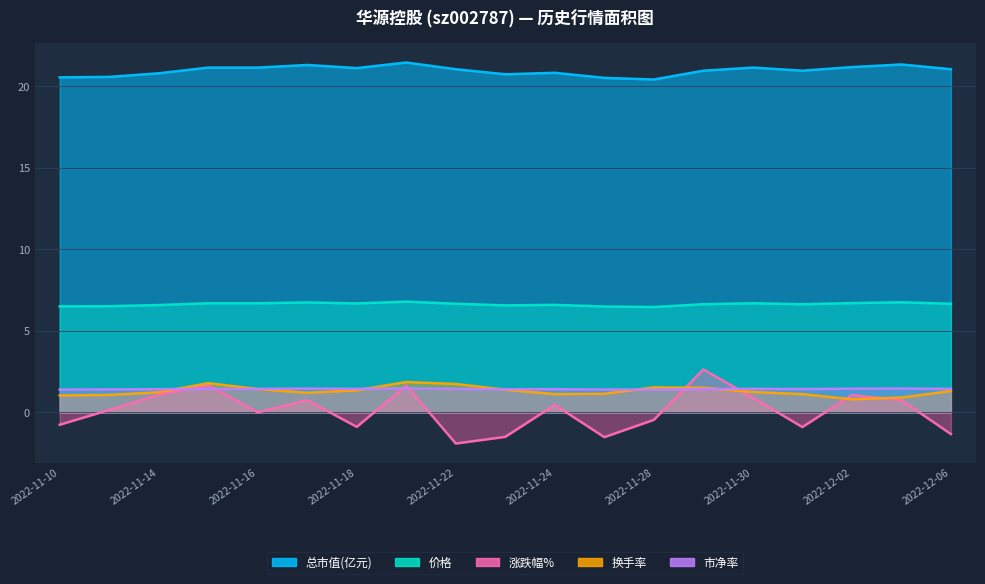

What is the highest value of the 换手率 series?

1.9